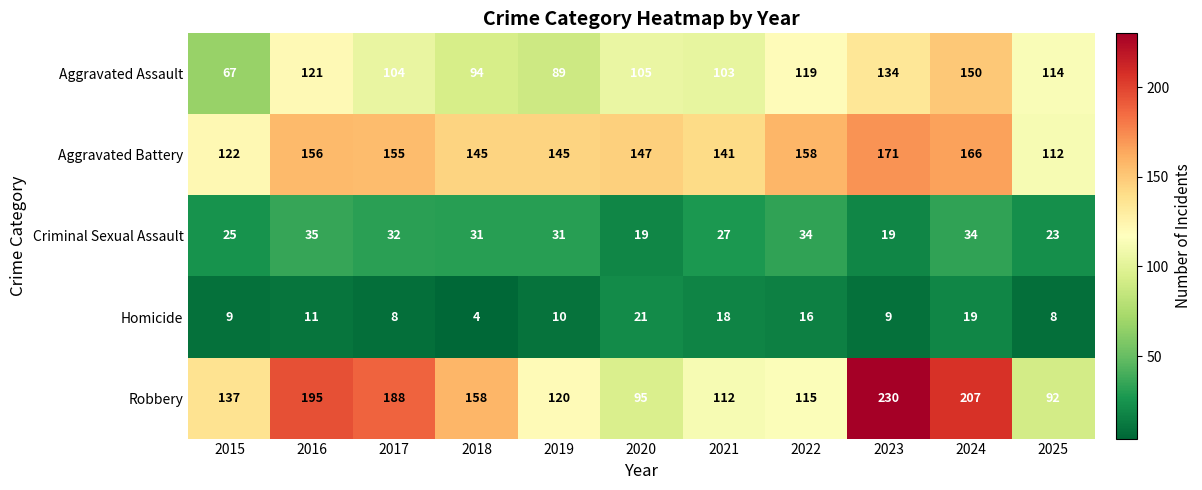

What is the spread (max minus min) of values at 2024?

188